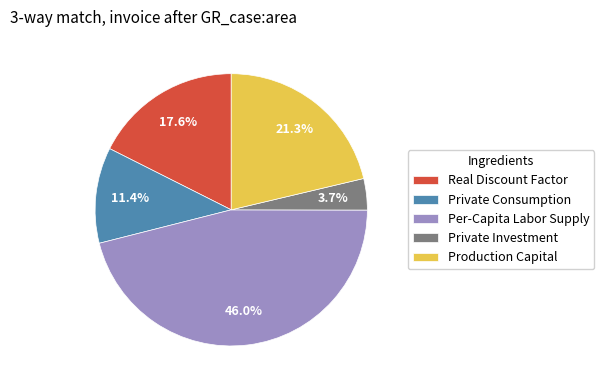

Is Production Capital the majority of the pie?

No